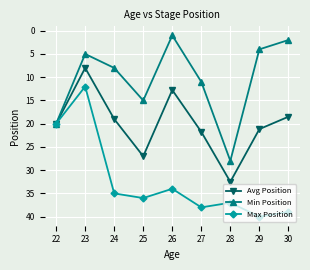

At which category does the chart reach its minimum across all series?

26